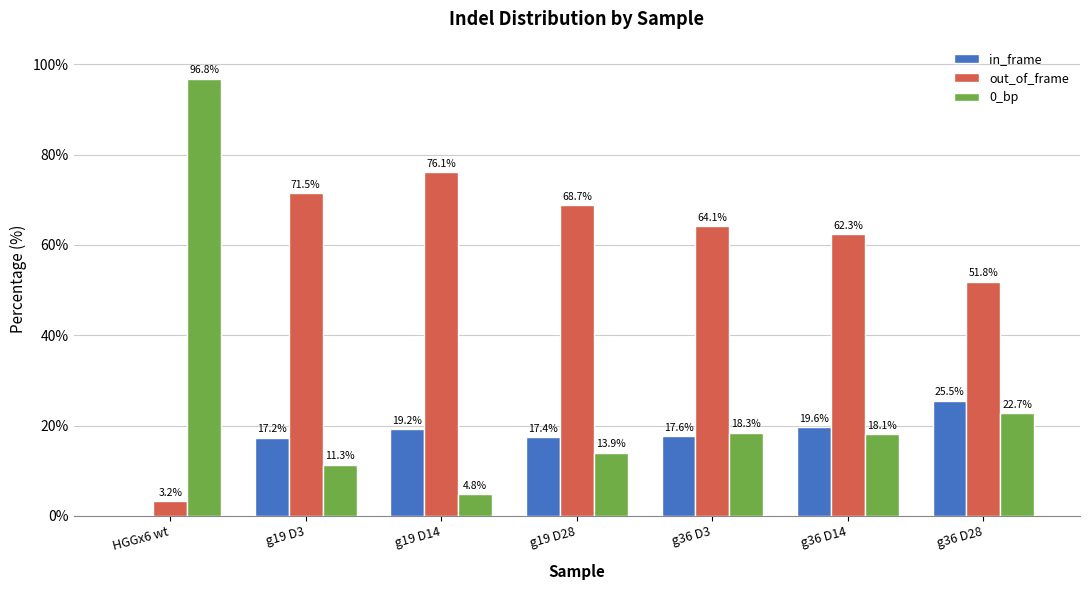

What is the maximum value for out_of_frame?

76.1